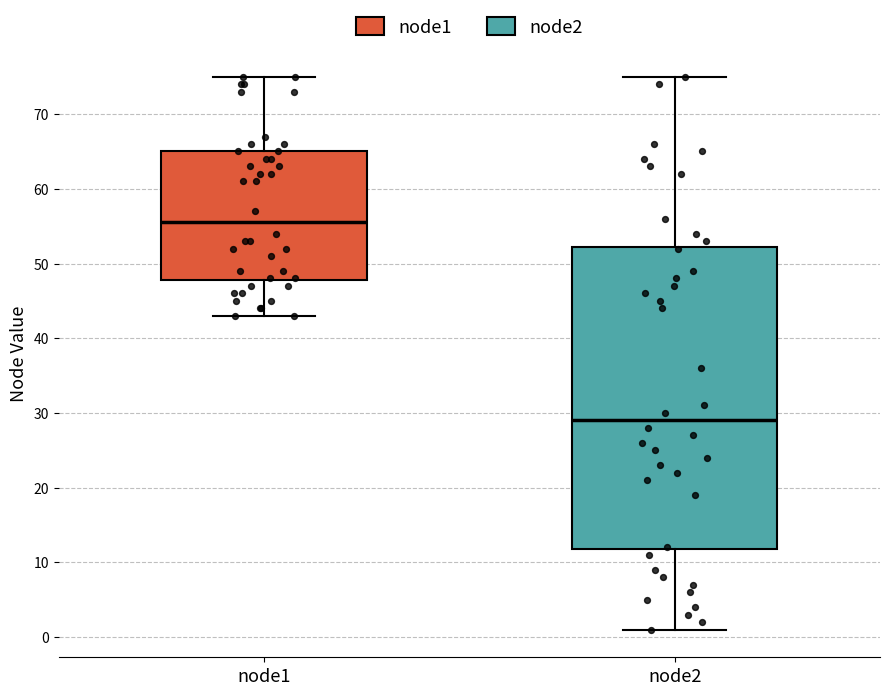

Comparing the boxes themselves (not the whiskers), which one is the tallest?

node2